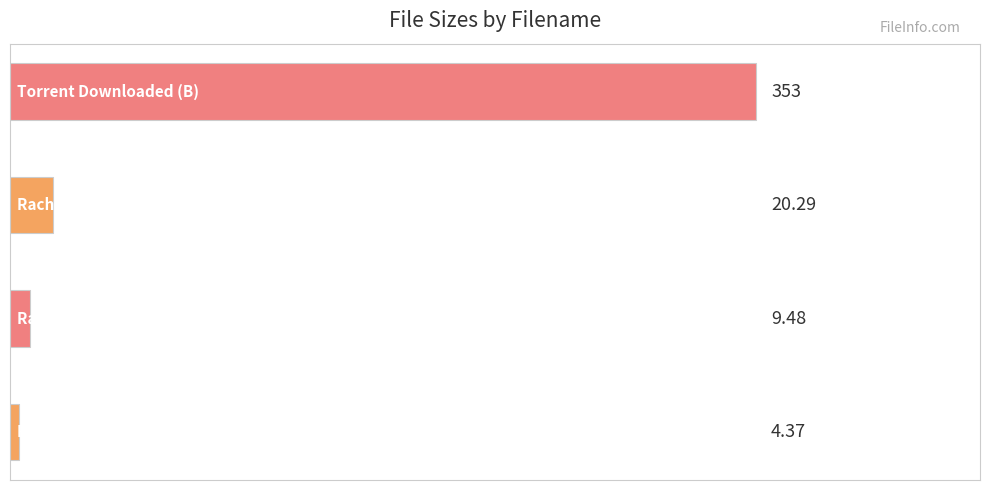

What is the average value?

96.8